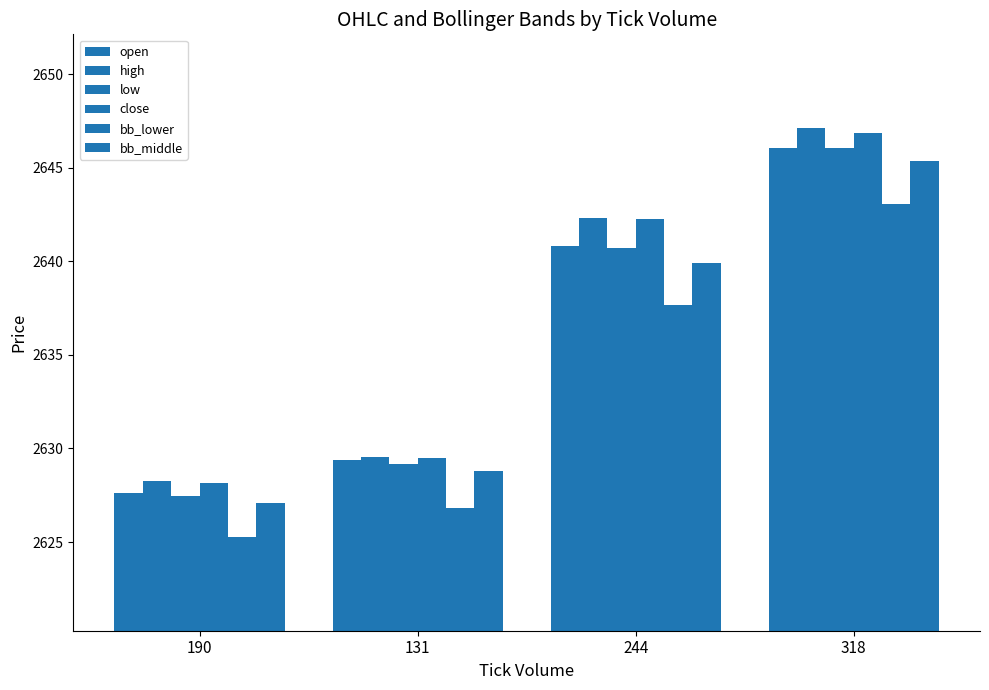

Where is bb_middle nearest to the value 2636?

244